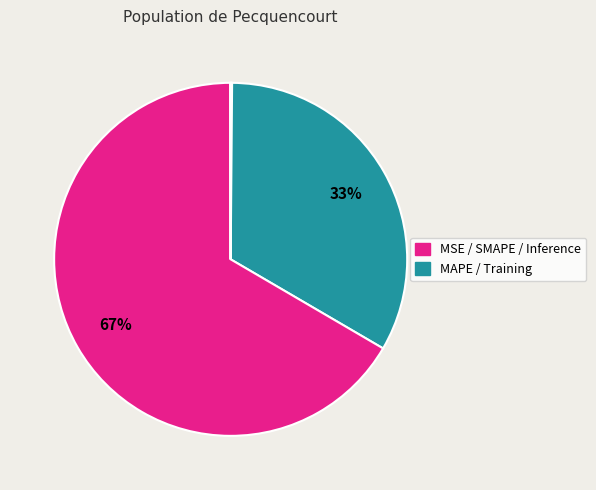

Which category accounts for the majority?

SMAPE